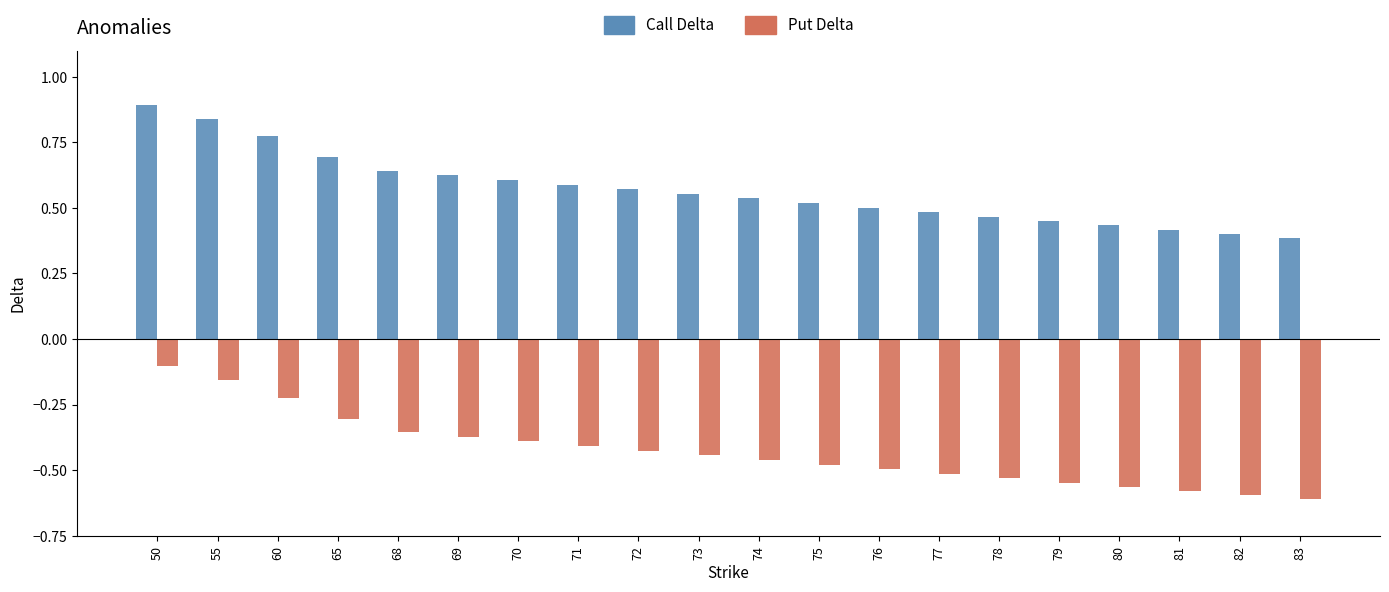

What is the sum of all Put Delta values?

-8.6